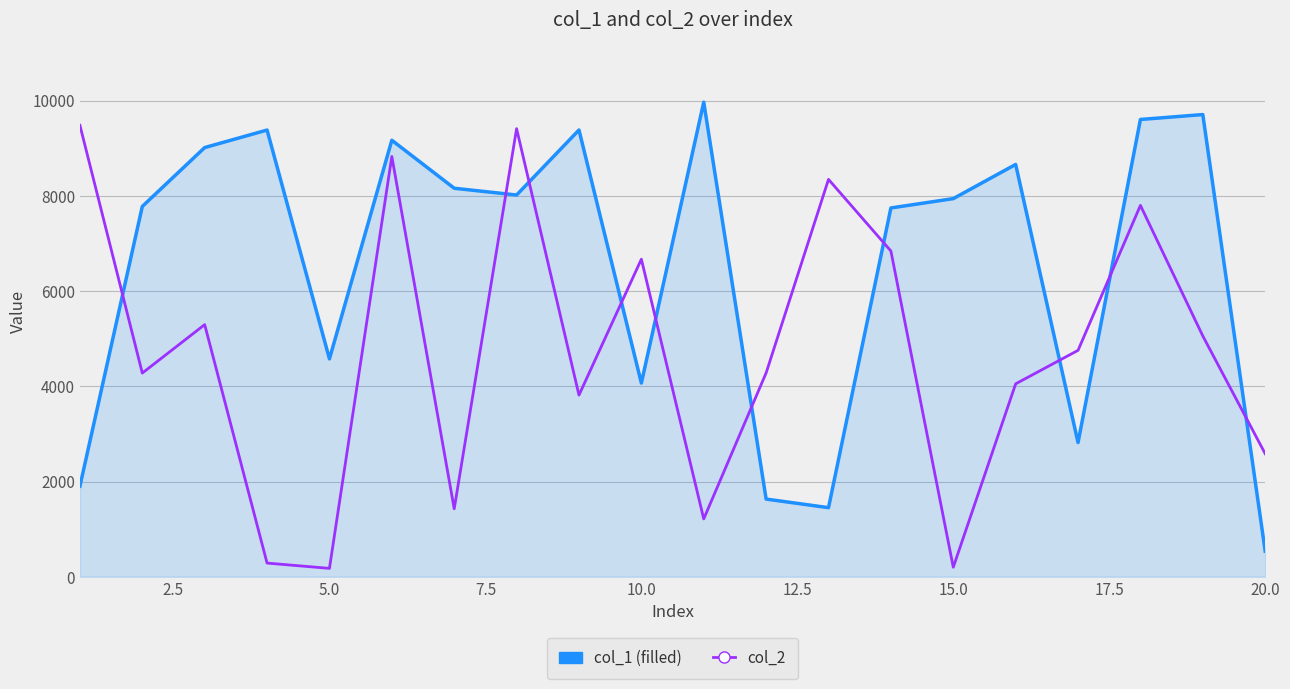

What is the maximum value shown in the chart?

9966